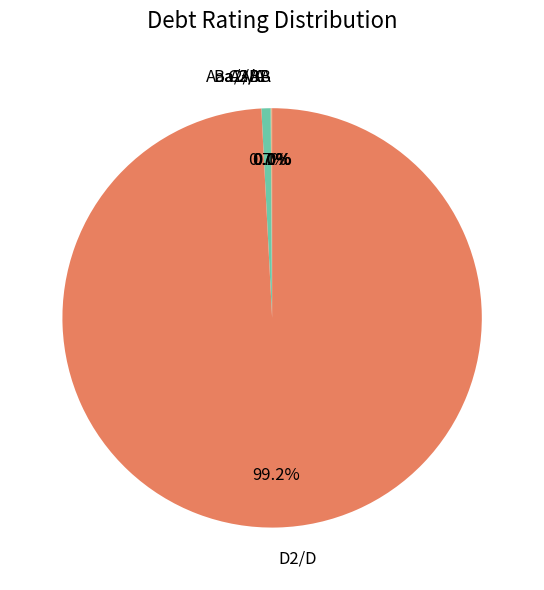

How much of the chart is everything except C2/C?

99.3%